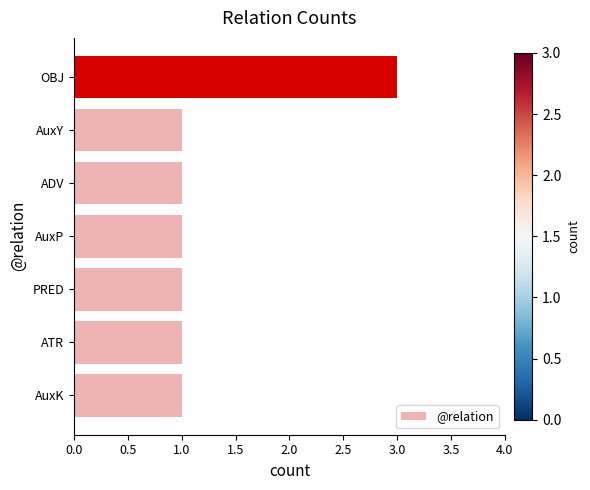

How many bars are there in total?

7